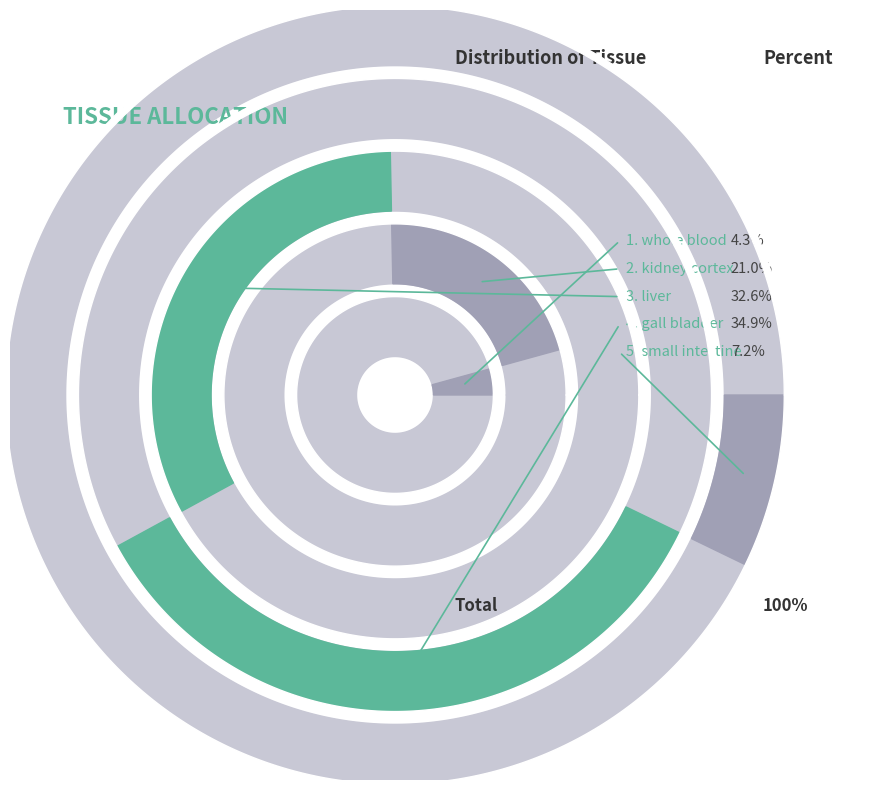

Is there a majority slice in this chart?

No